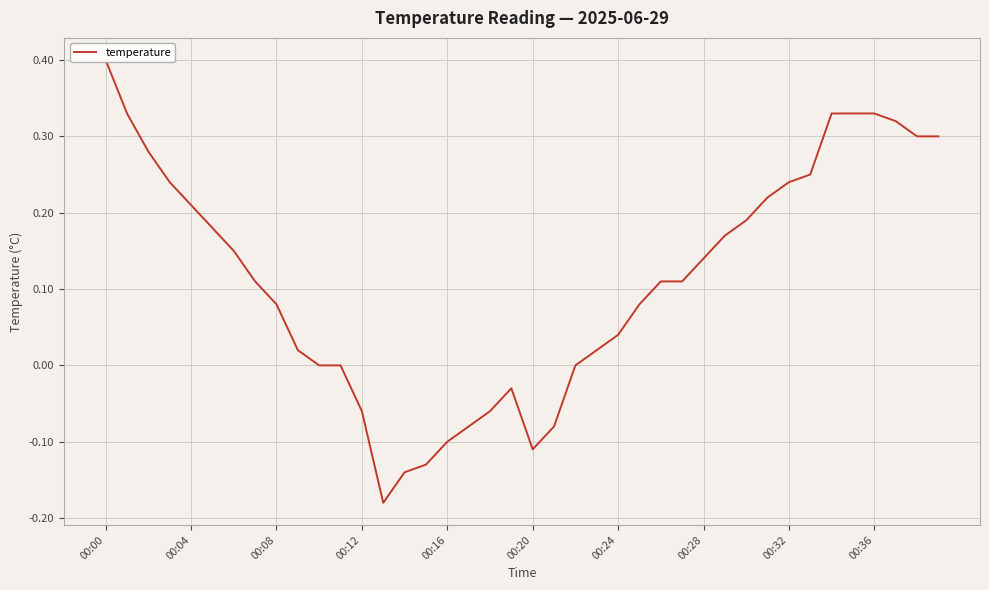

How many values are above zero?

30